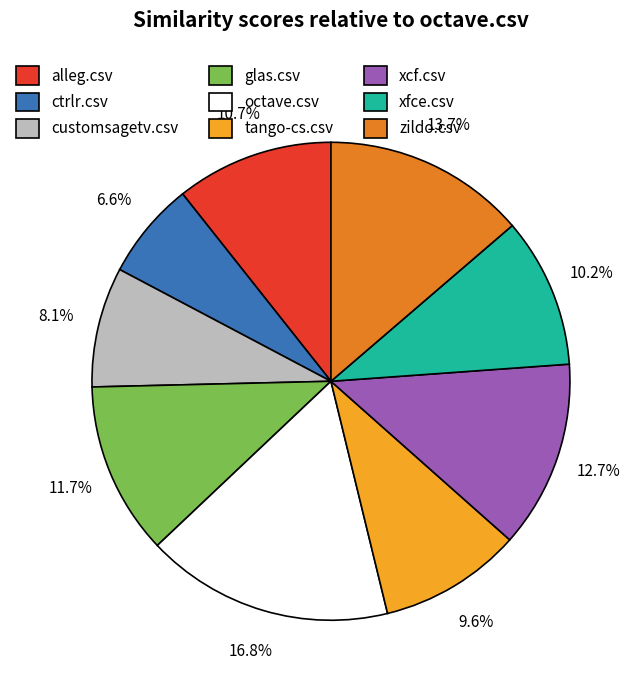

To the nearest percent, what is the difference between the tango-cs.csv and xcf.csv slice percentages?

3%